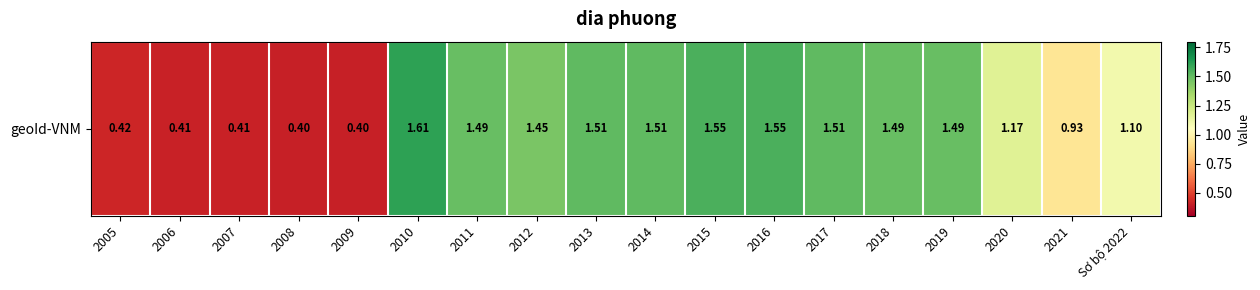

Where does the data first go above 1?

2010